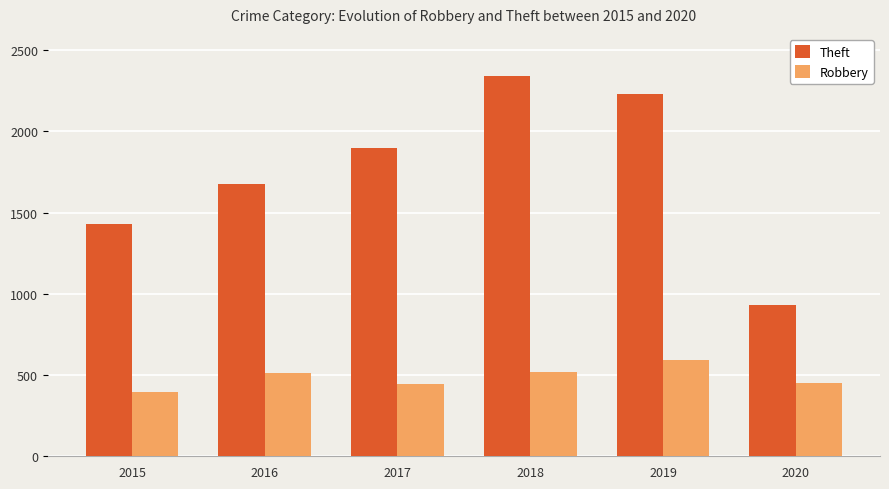

What is the spread (max minus min) of values at 2017?

1450